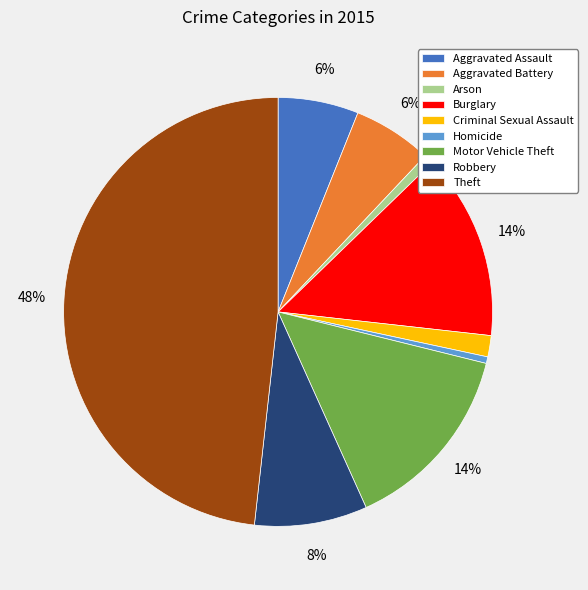

How many segments does this pie chart have?

9